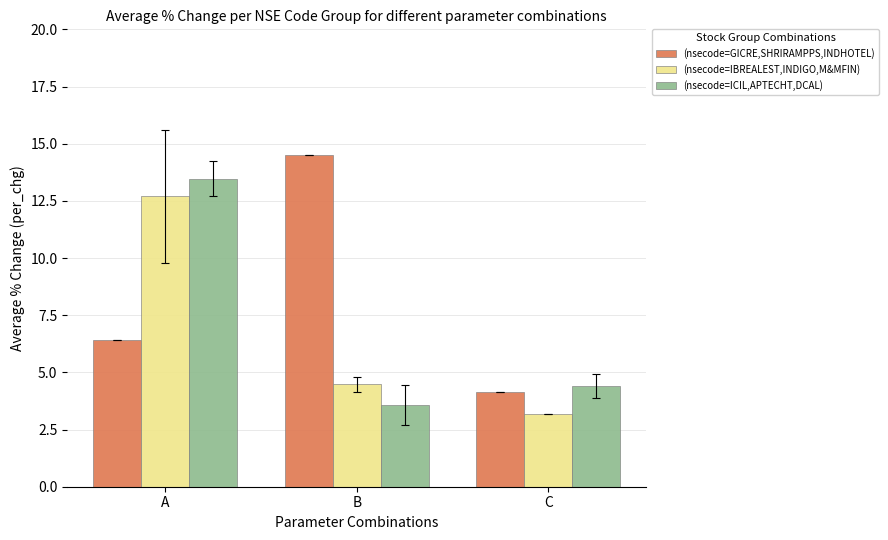

The value of (nsecode=IBREALEST,INDIGO,M&MFIN) at A is 19.8. True or false?

False